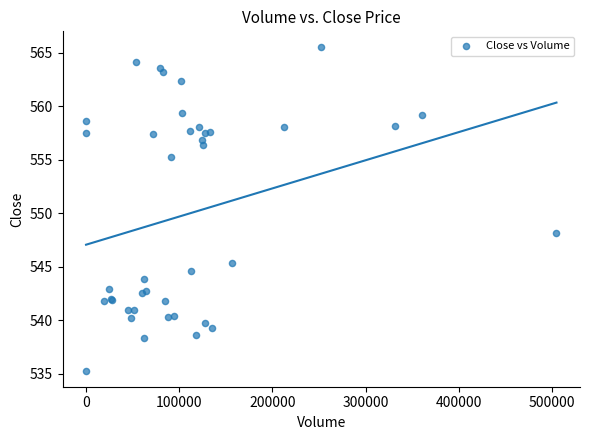

What Y value in the scatter plot is closest to 550?

548.1